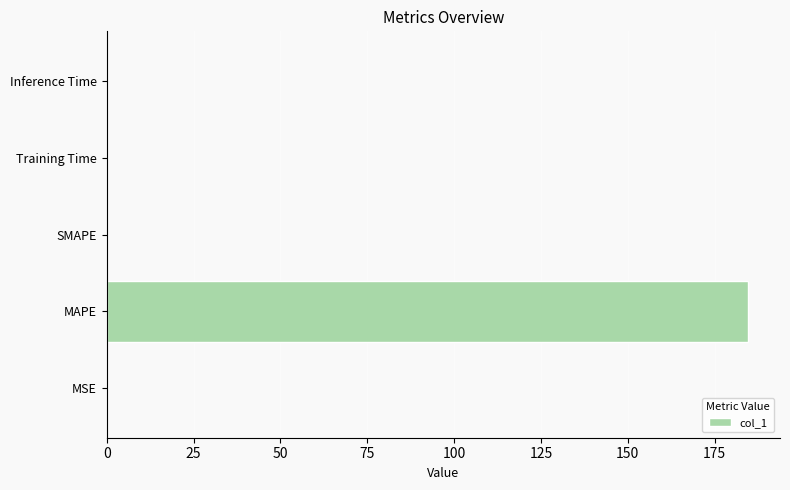

What is the sum of all values?

184.6